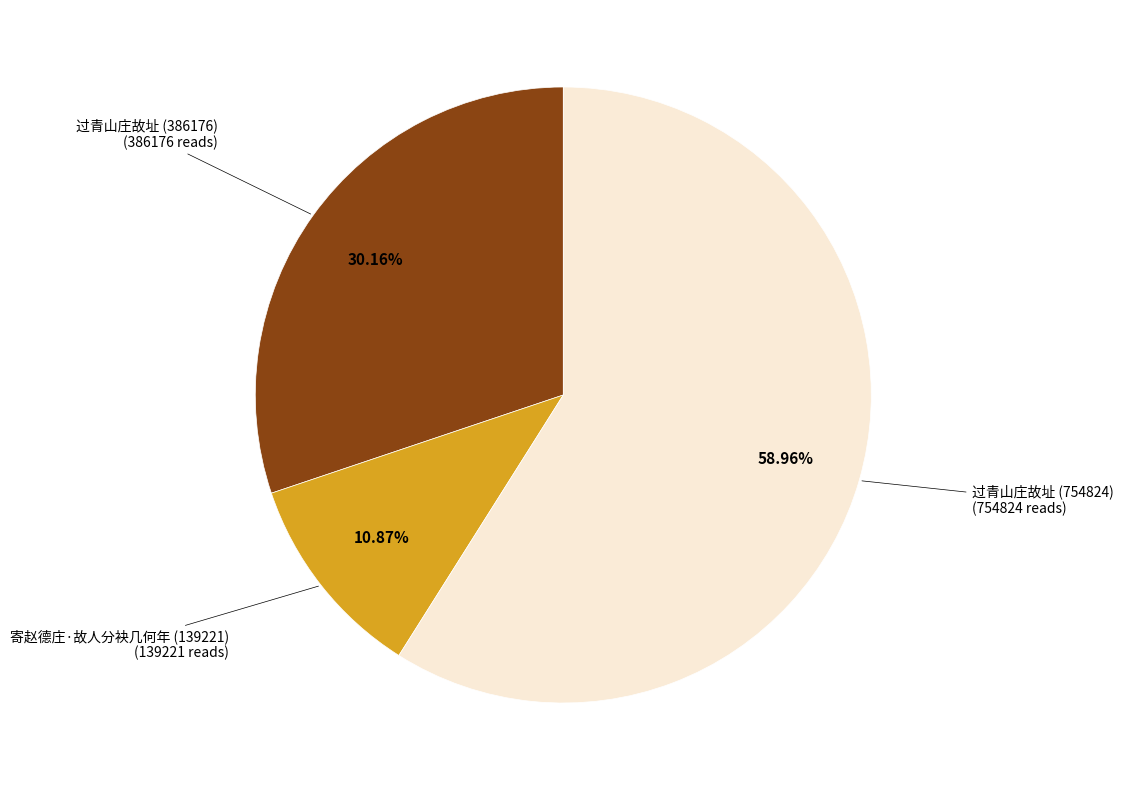

Does any single category account for the majority?

Yes